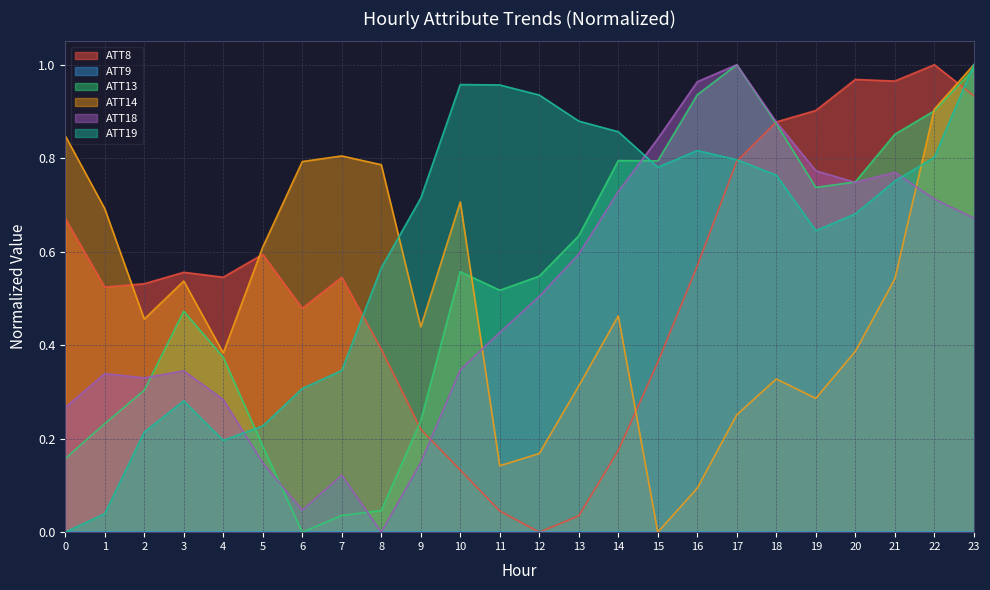

Where do ATT14 and ATT19 first cross each other?

8 and 9